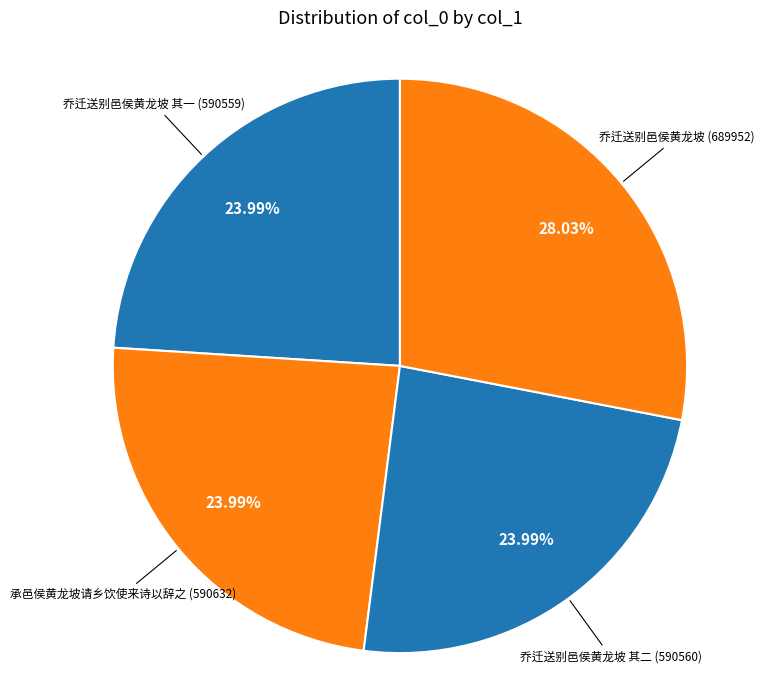

What is the ratio of the value at 乔迁送别邑侯黄龙坡 to the value at 乔迁送别邑侯黄龙坡 其一?

1.2